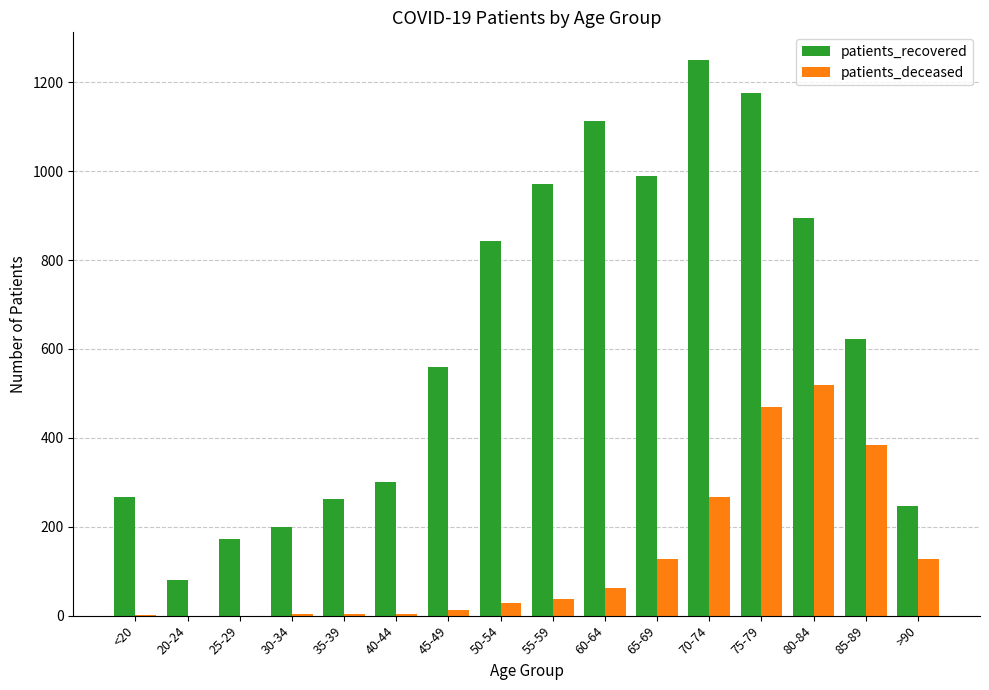

At which label does patients_deceased reach its peak?

80-84